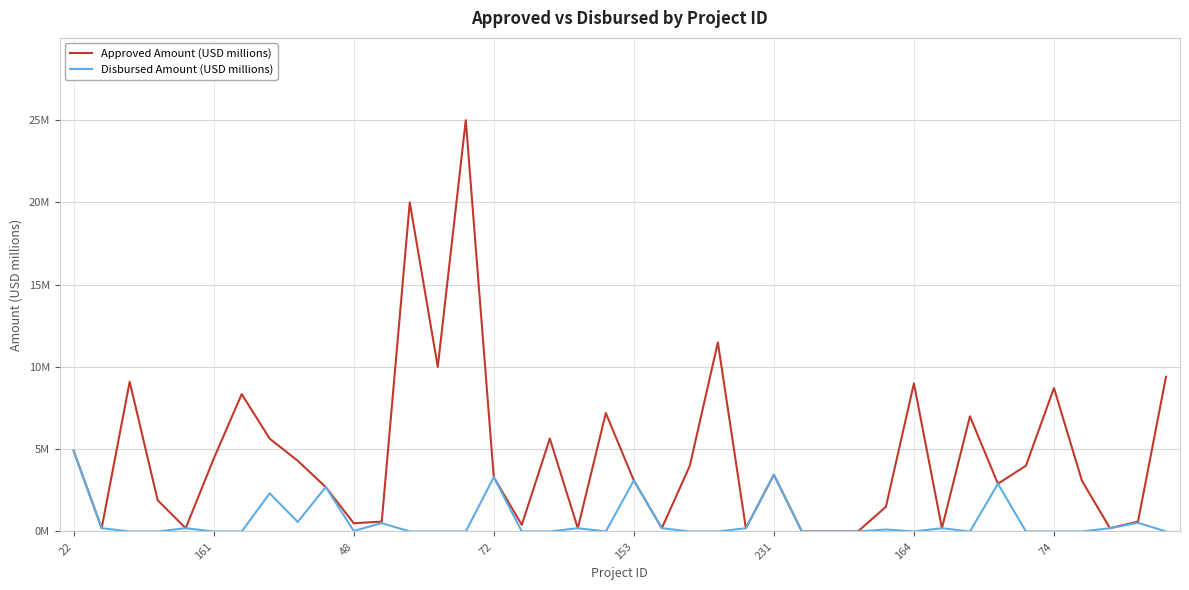

How many interior local peaks does the Approved Amount (USD millions) series have?

11